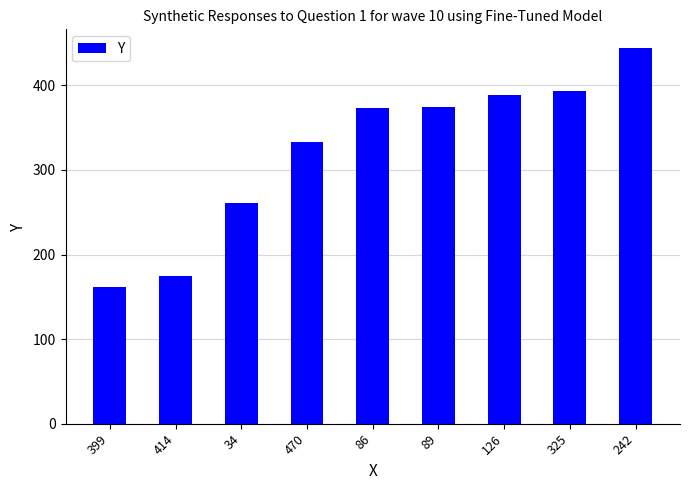

The chart shows a value of 261 at 34. True or false?

True